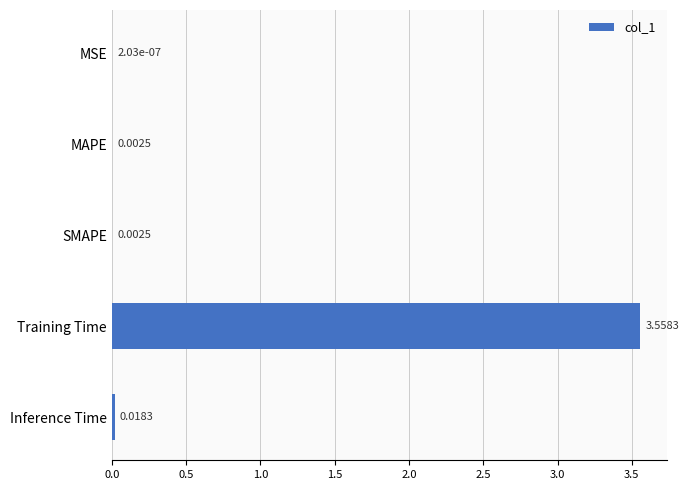

Between Inference Time and Training Time, which is larger?

Training Time